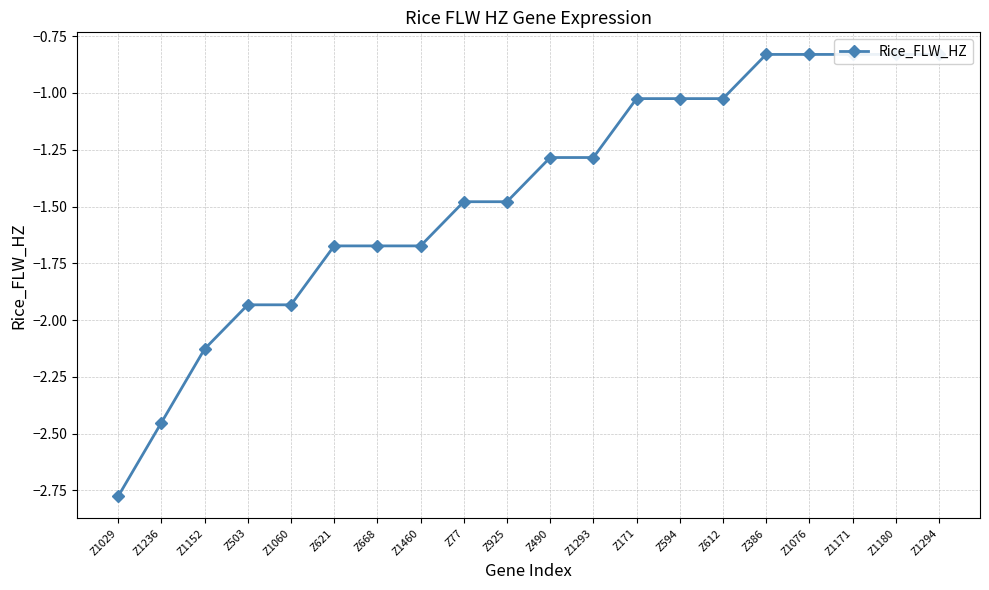

What is the approximate value at Z612?

-1.0